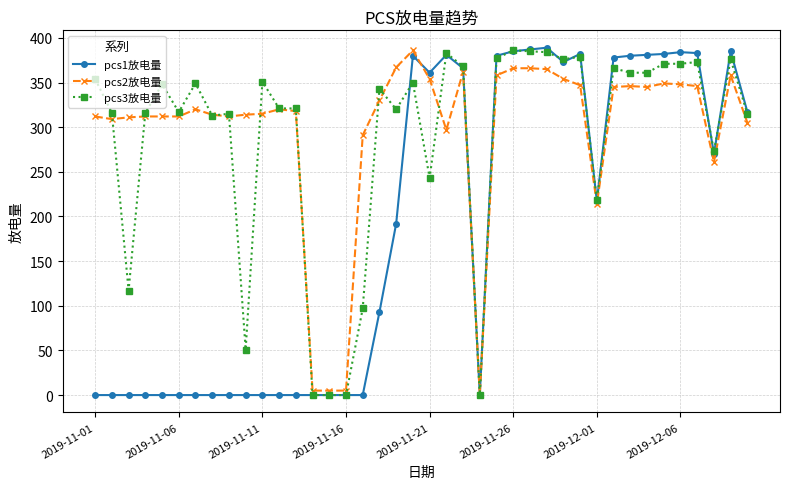

True or false: pcs2放电量 has more than 1 interior local peaks.

True